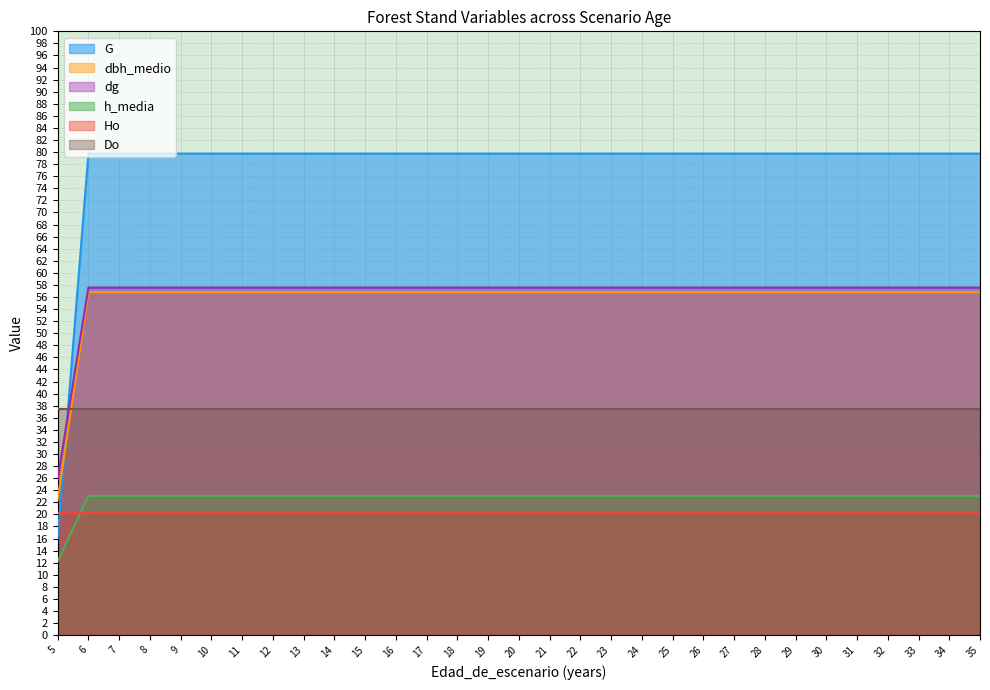

Count the number of categories in the chart.

31